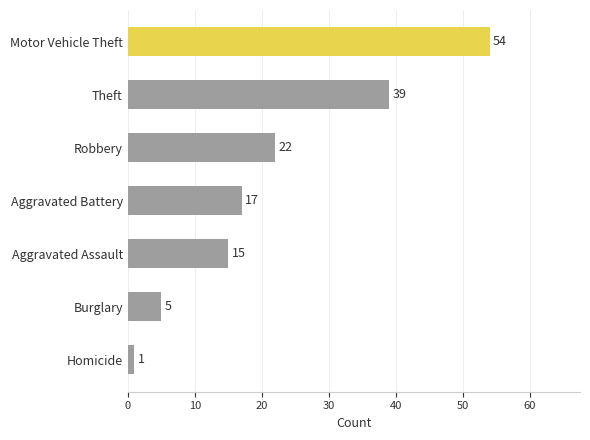

List the labels in order of value, largest first.

Motor Vehicle Theft, Theft, Robbery, Aggravated Battery, Aggravated Assault, Burglary, Homicide